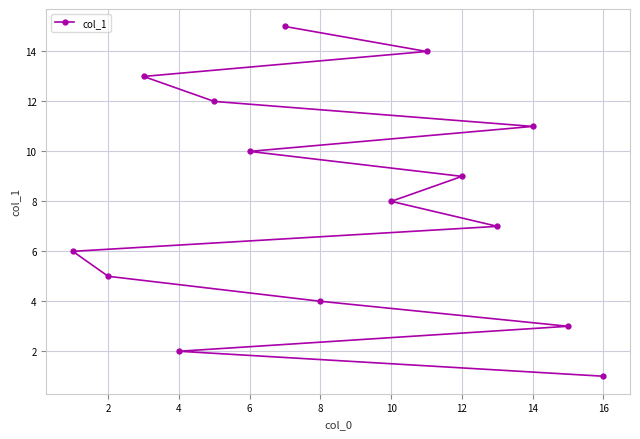

What is the maximum value shown in the chart?

15